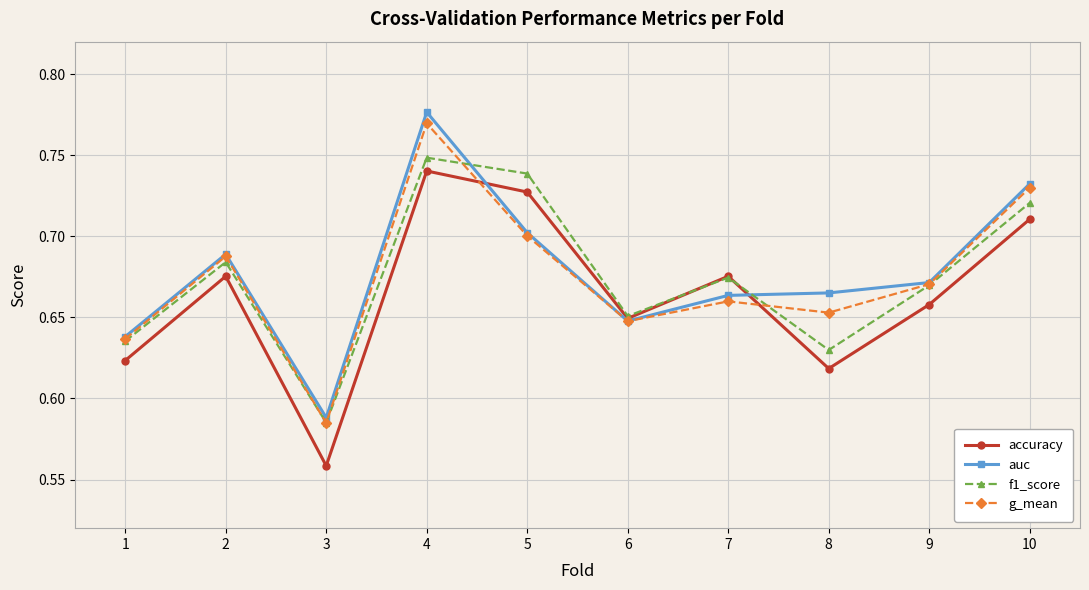

Which category has the lowest value across all series?

3